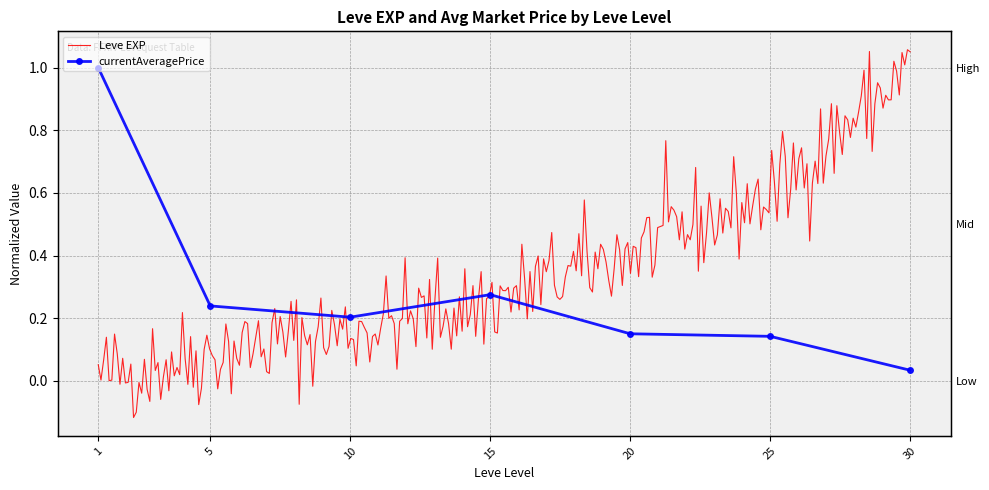

True or false: the data shows 0.2 at 25.

False